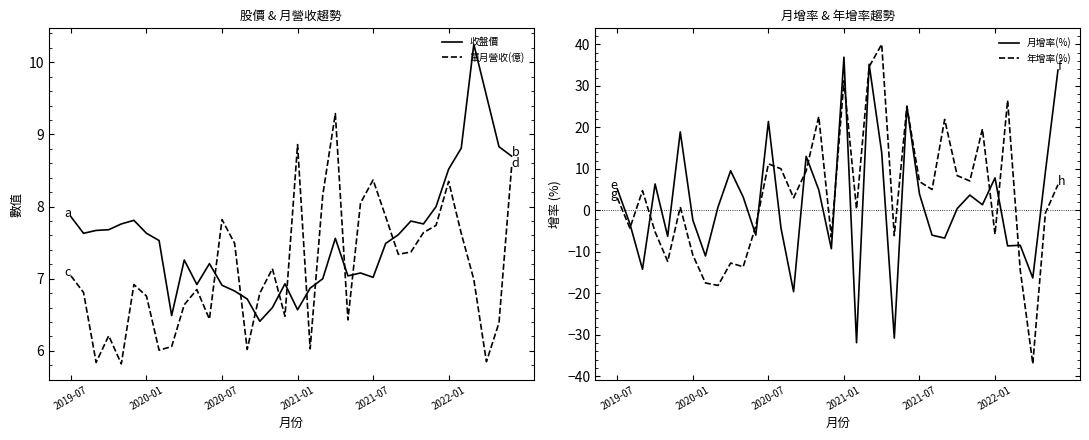

True or false: 收盤價 has more than 1 points higher than both neighbors.

True